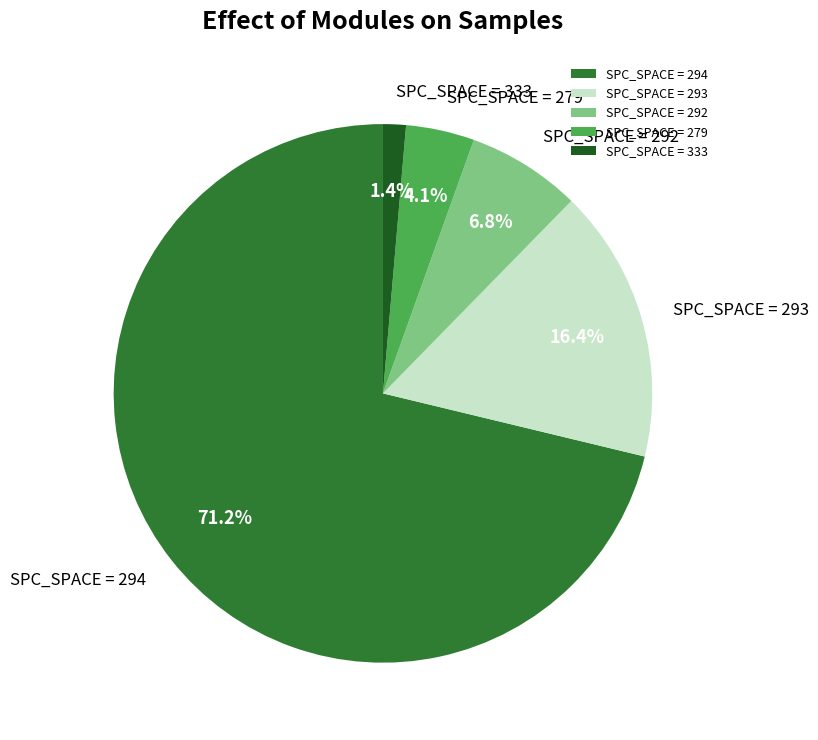

Do SPC_SPACE = 293 and SPC_SPACE = 294 together represent more than half of the pie?

Yes